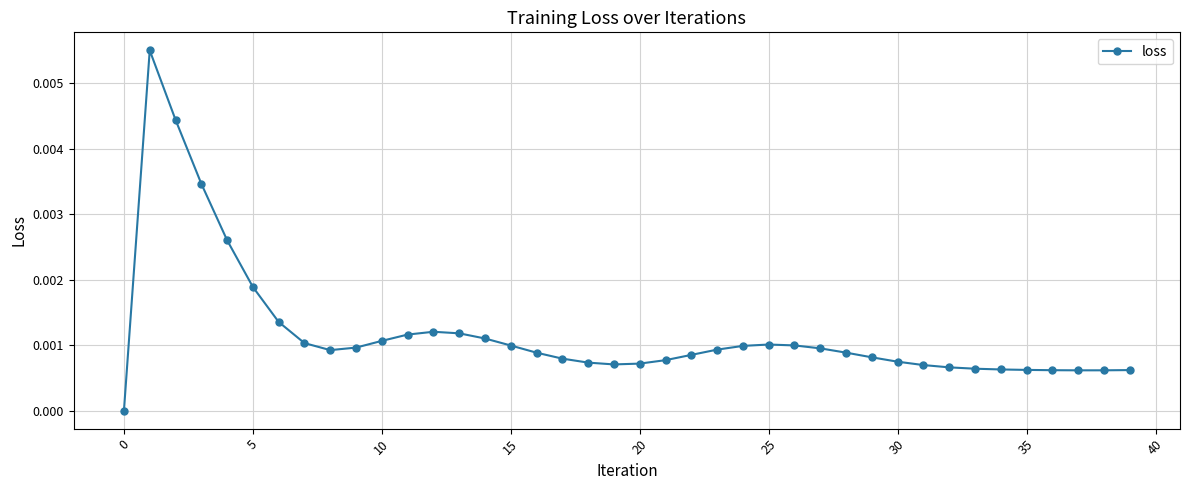

Count the values in the range 0 to 1.

40